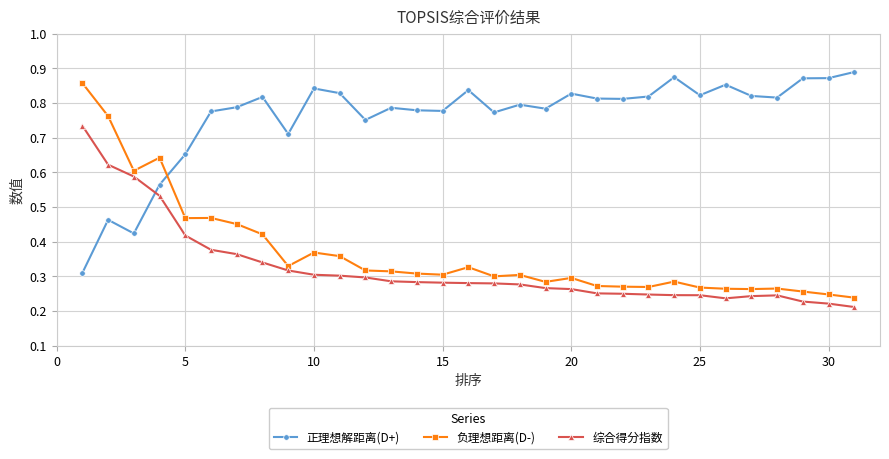

Which series has the largest total across all categories?

正理想解距离(D+)